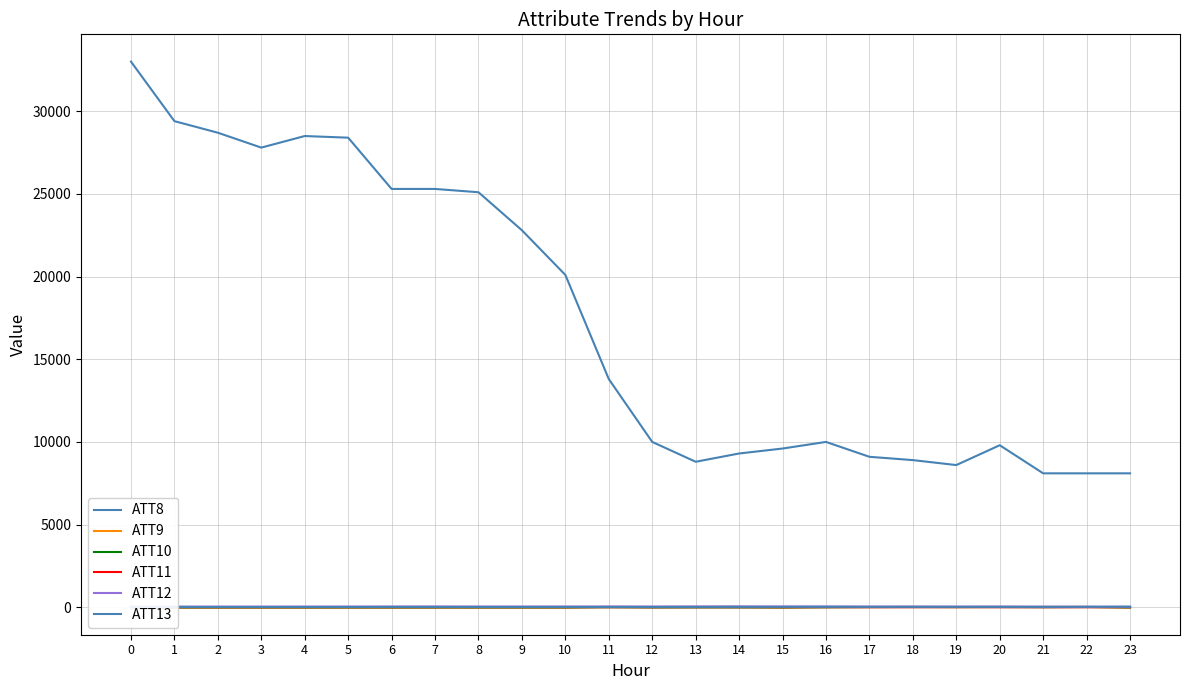

Which has a higher value, 10 or 4?

4